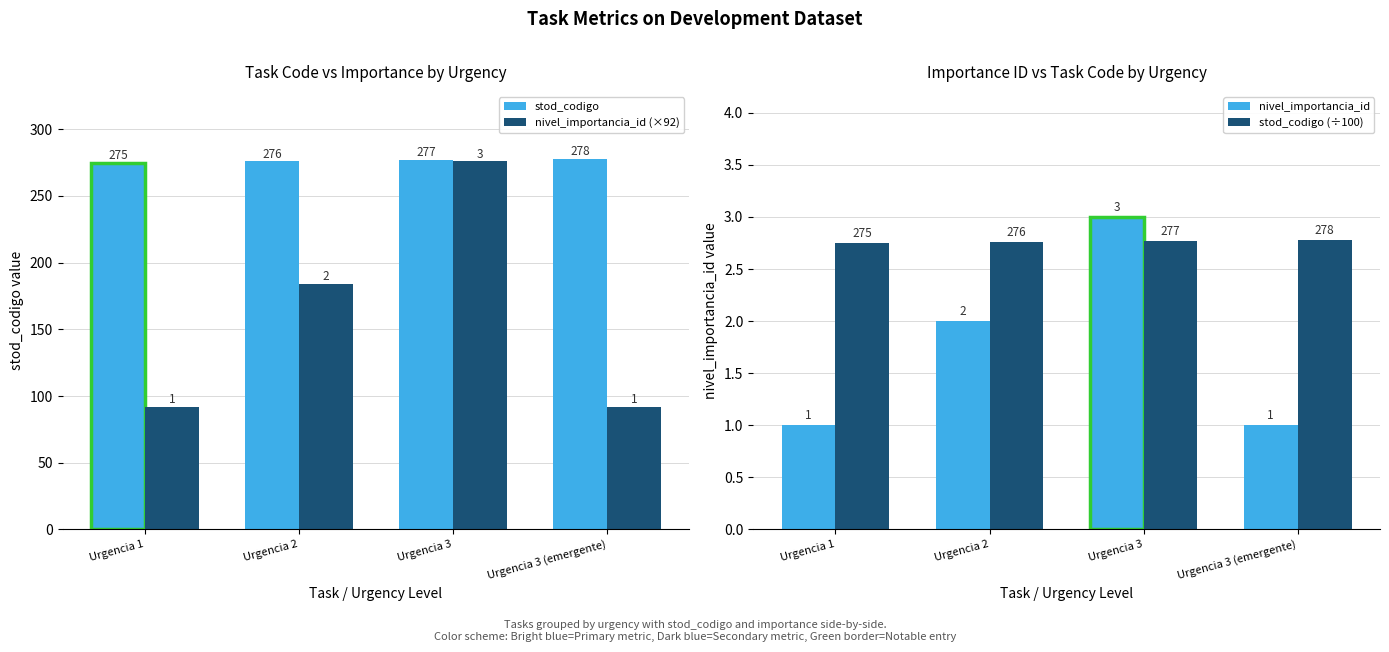

Where is stod_codigo (÷100) nearest to the value 2?

Urgencia 1